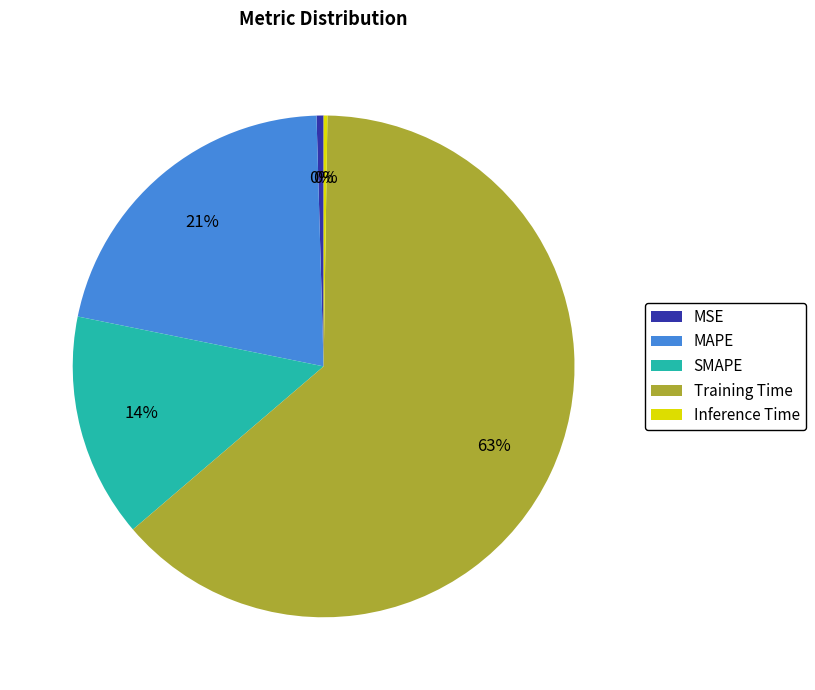

Is Training Time the majority of the pie?

Yes